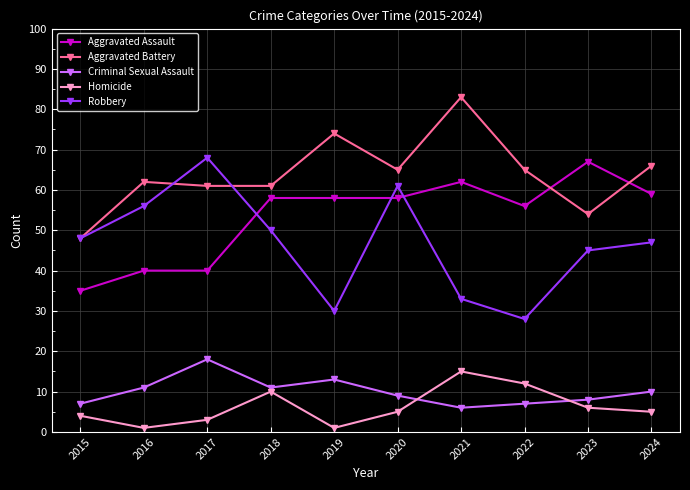

The Aggravated Battery series shows 18 at 2020. True or false?

False